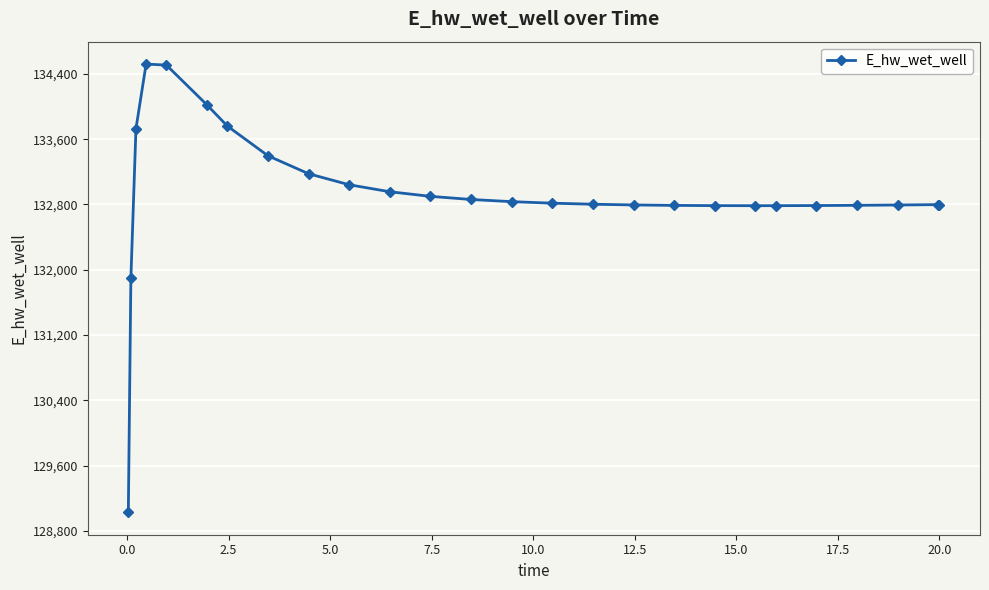

What is the difference between the second highest and second lowest values?

2613.4